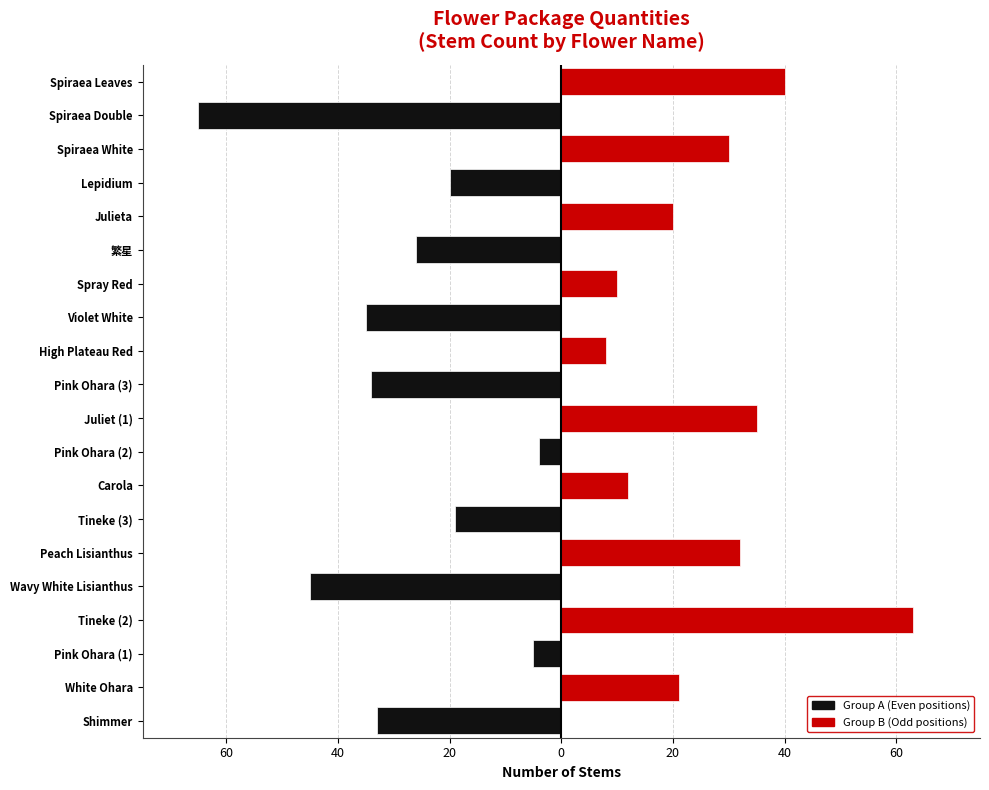

How many positive values does the Package Group B (Odd) series have?

10